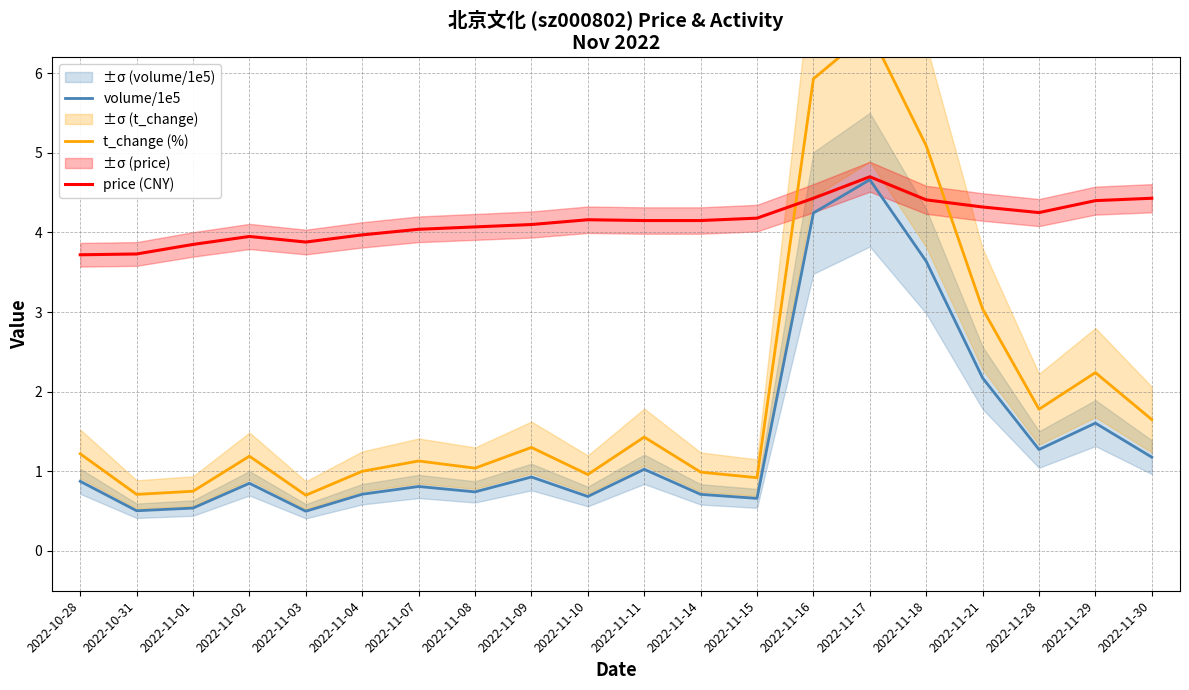

What are all the series names shown in the legend?

volume/1e5, t_change (%), price (CNY)